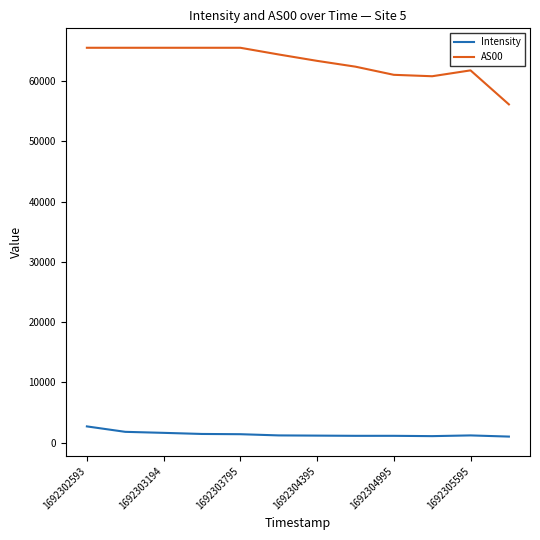

Which series has the largest total across all categories?

AS00